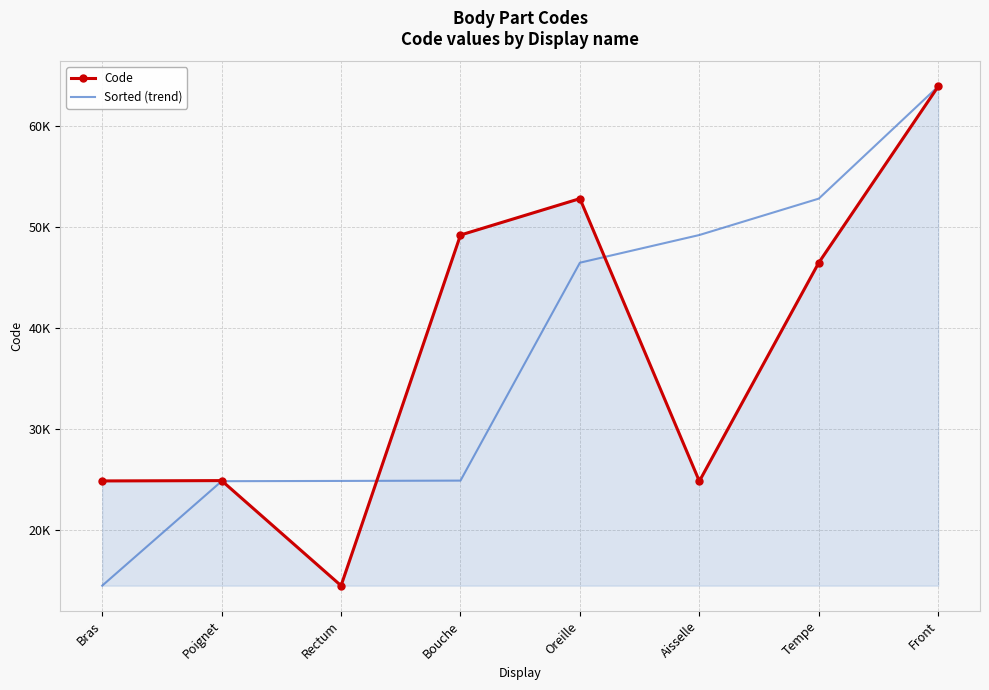

What are all the series names shown in the legend?

Code, Sorted (trend)